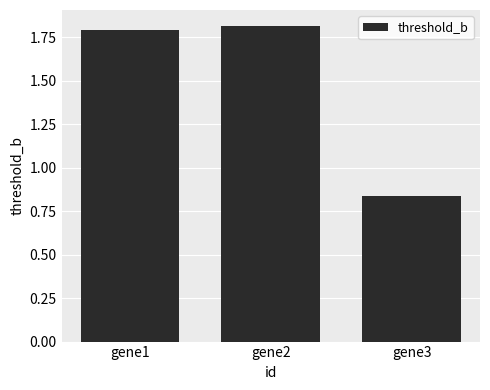

True or false: the data shows 3.0 at gene1.

False